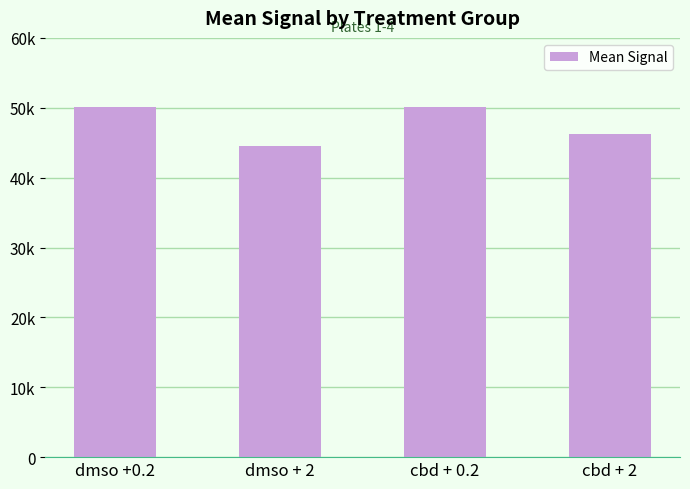

Rank the categories by value from lowest to highest.

dmso + 2, cbd + 2, cbd + 0.2, dmso +0.2